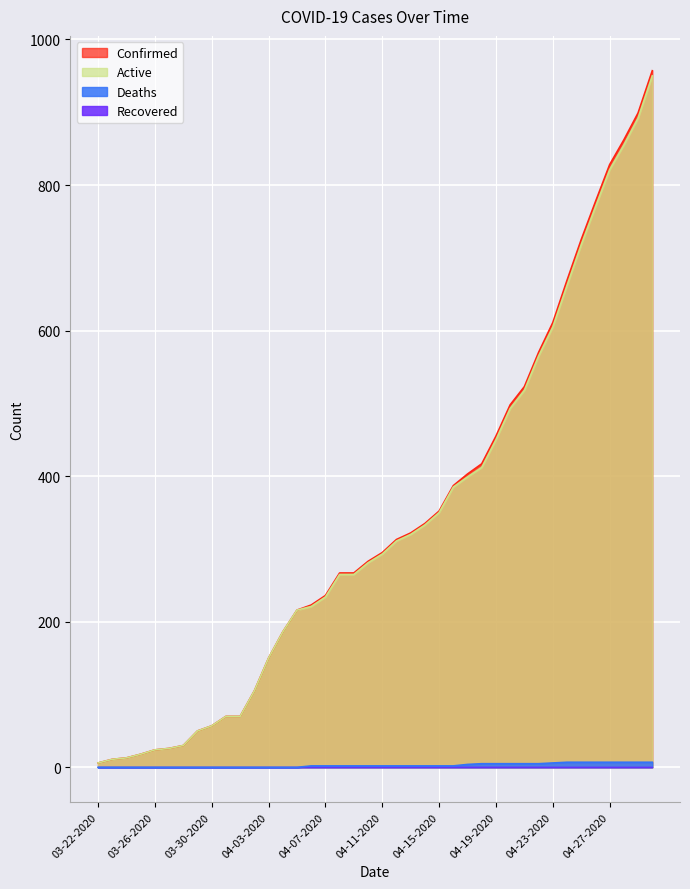

What is the sum of all Confirmed values?

13506